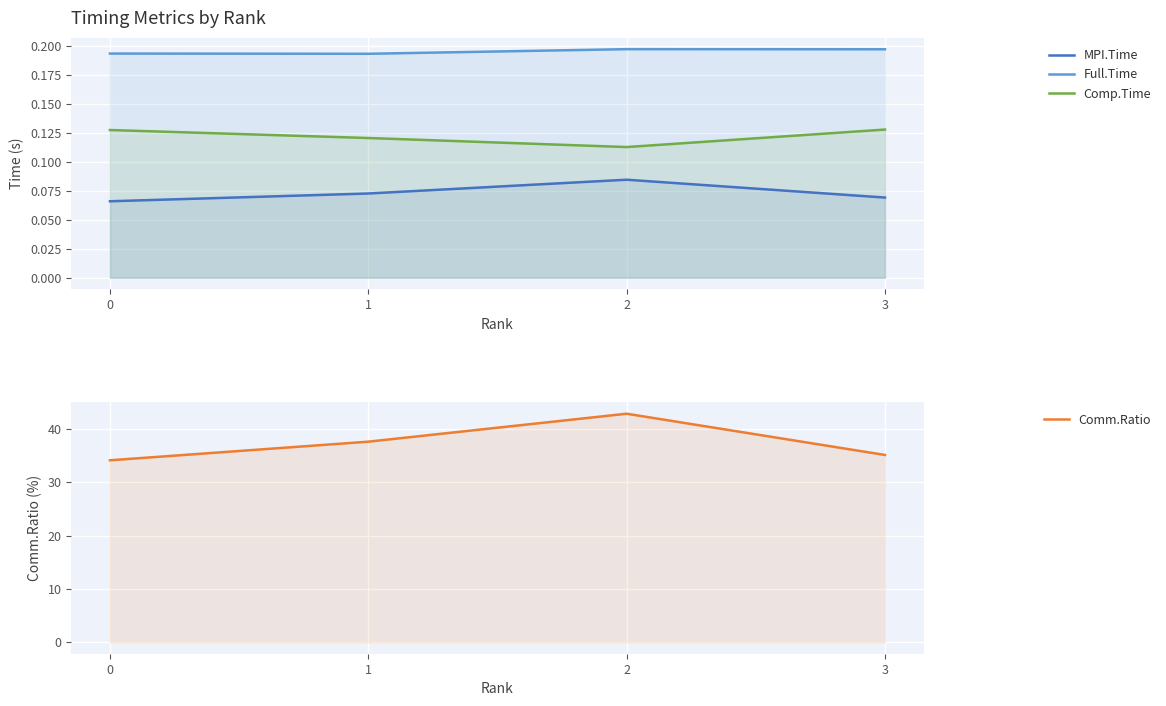

What are all the series names shown in the legend?

MPI.Time, Full.Time, Comp.Time, Comm.Ratio